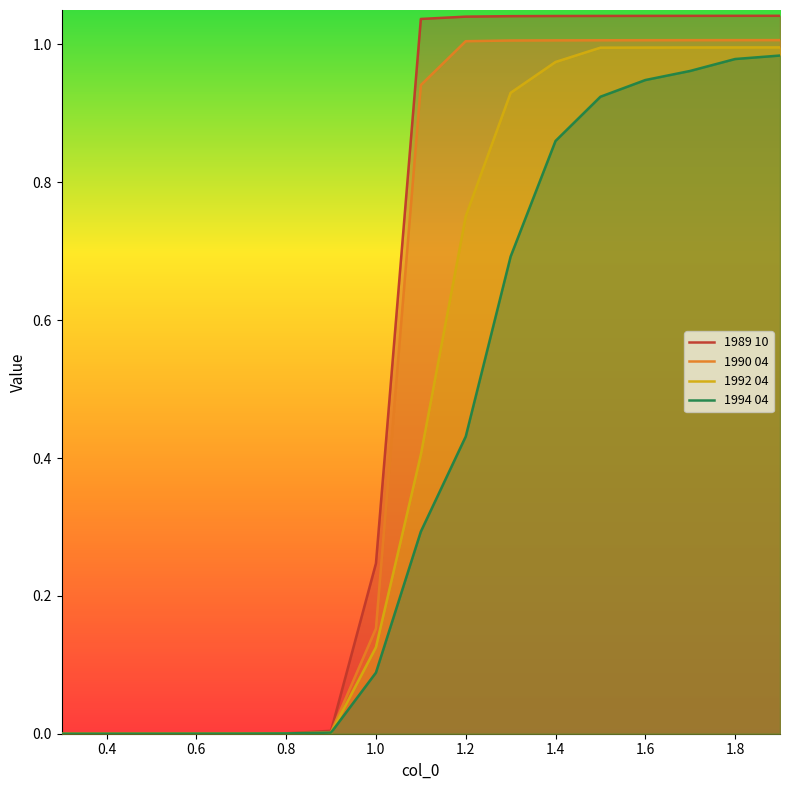

Is the value of 1992 04 at 1.6 greater than the value of 1994 04 at 1.0?

Yes